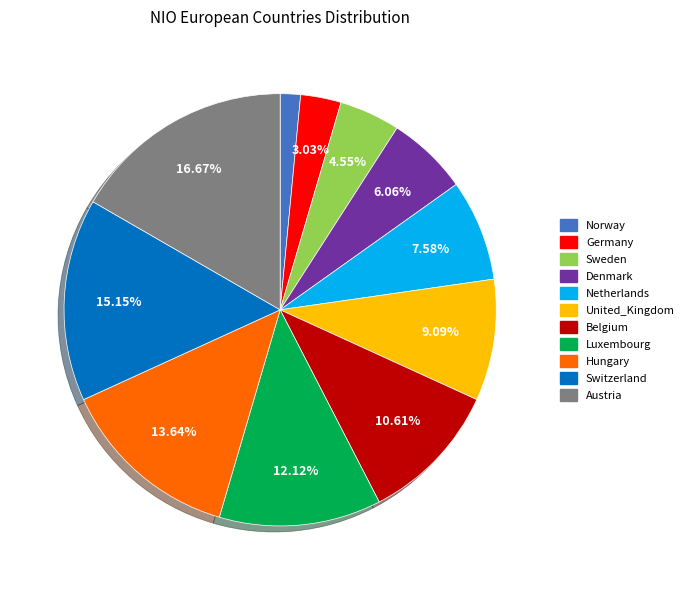

Count the number of slices in the pie.

11